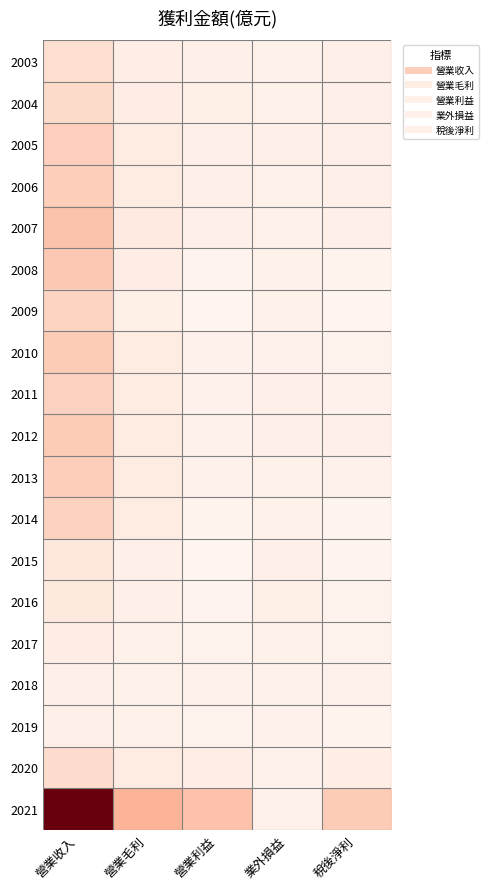

What is the difference between the highest and lowest values at 營業收入?

30.4